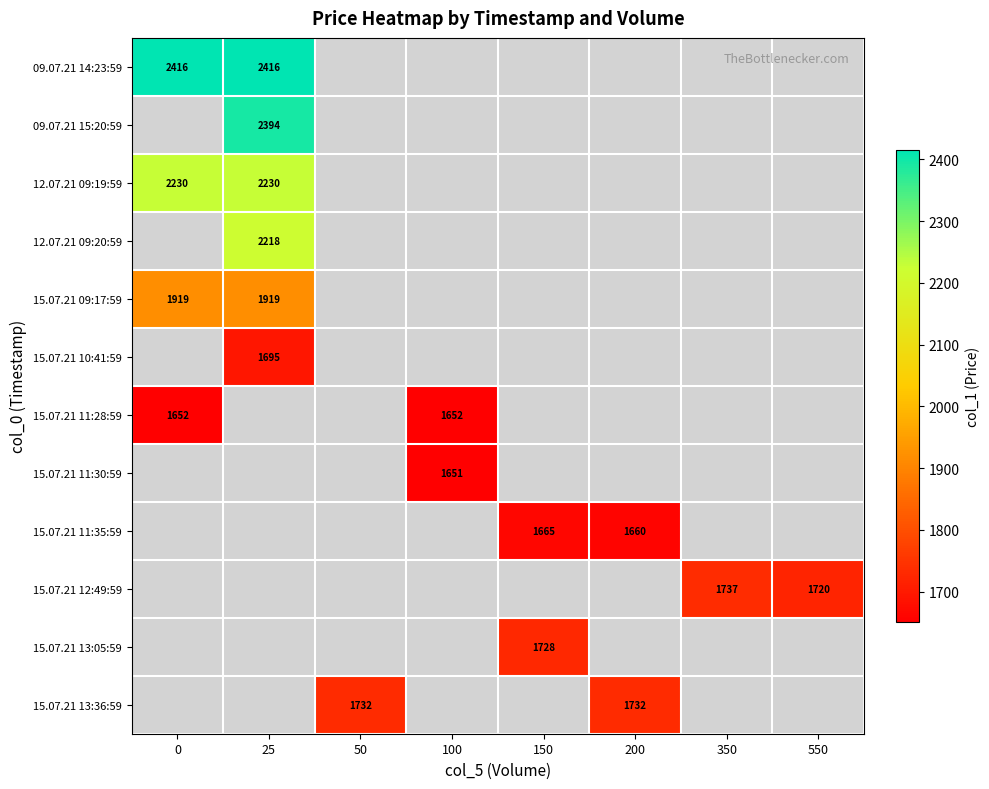

Is the value of 15.07.21 13:36:59 at 200 greater than the value of 12.07.21 09:20:59 at 25?

No